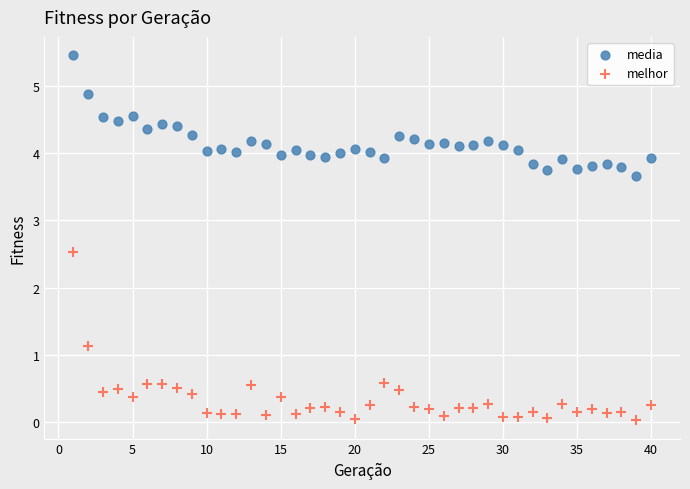

Which series contains the lowest Y value?

melhor